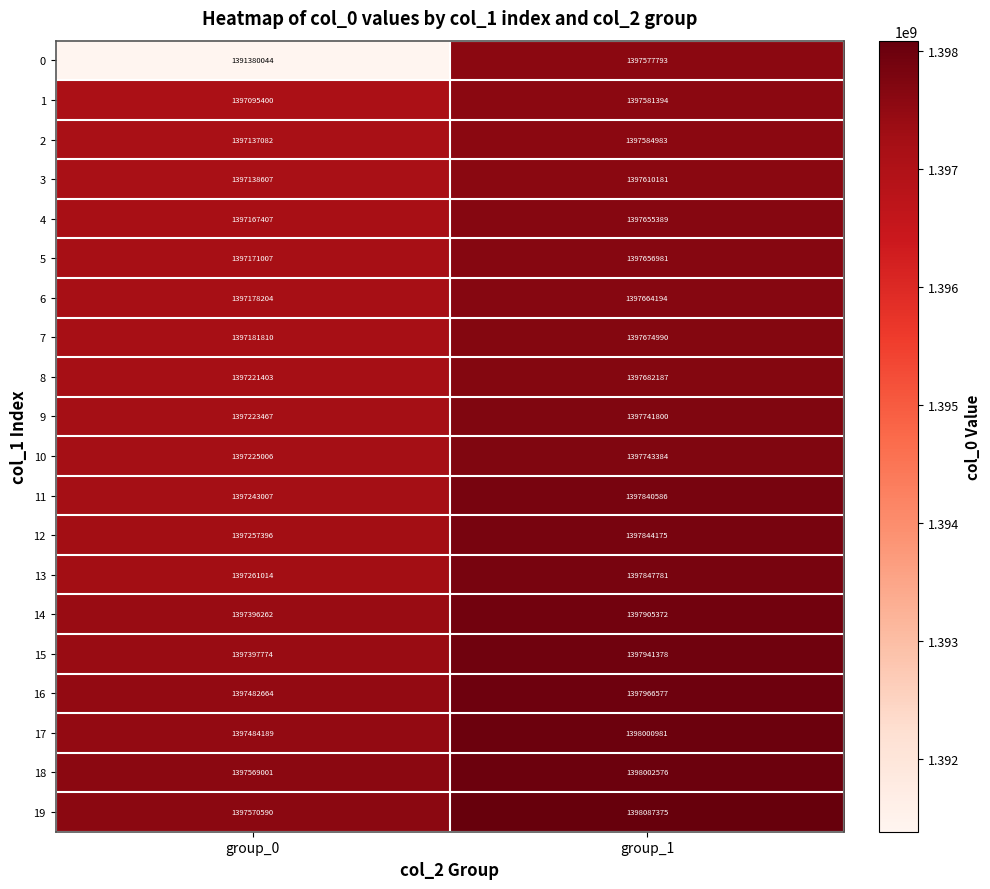

At which label is 19 closest to 1397828982?

group_0